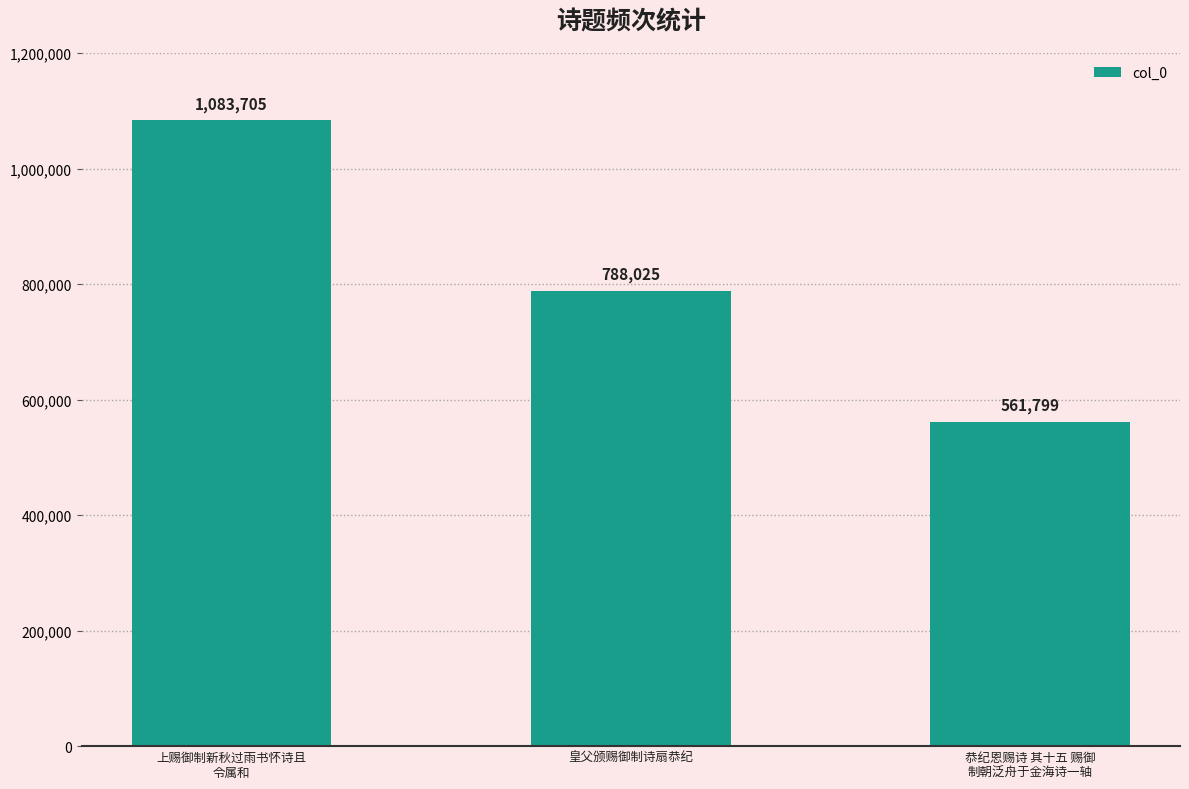

What is the sum of the values at 上赐御制新秋过雨书怀诗且
令属和 and 皇父颁赐御制诗扇恭纪?

1871730